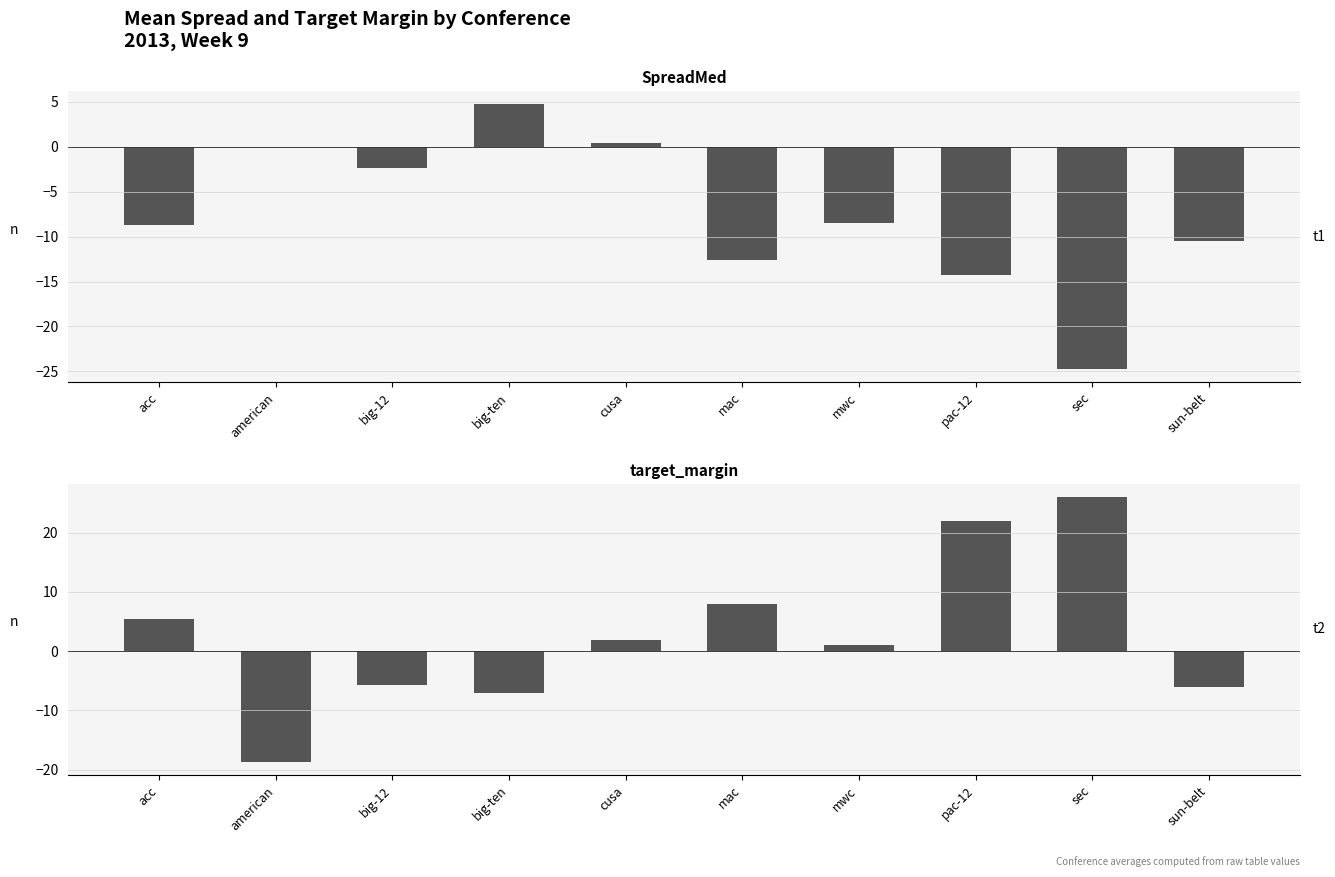

At which label is SpreadMed closest to -9?

acc